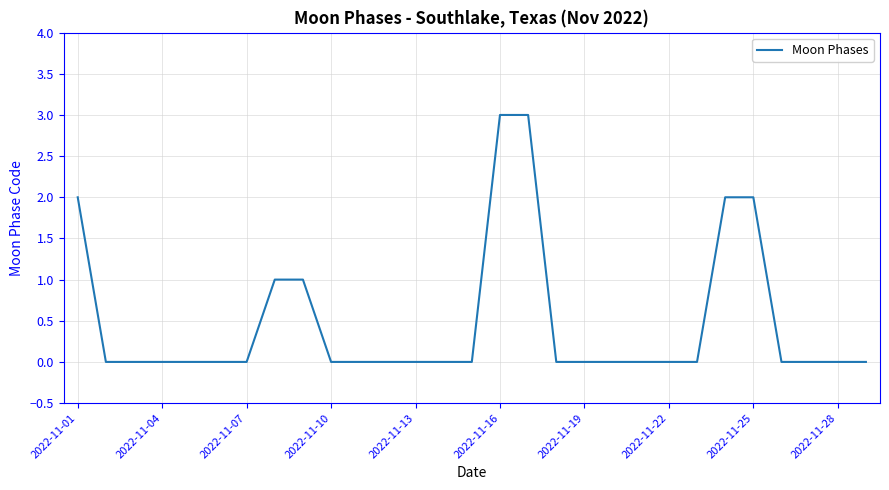

What is the maximum value shown in the chart?

3